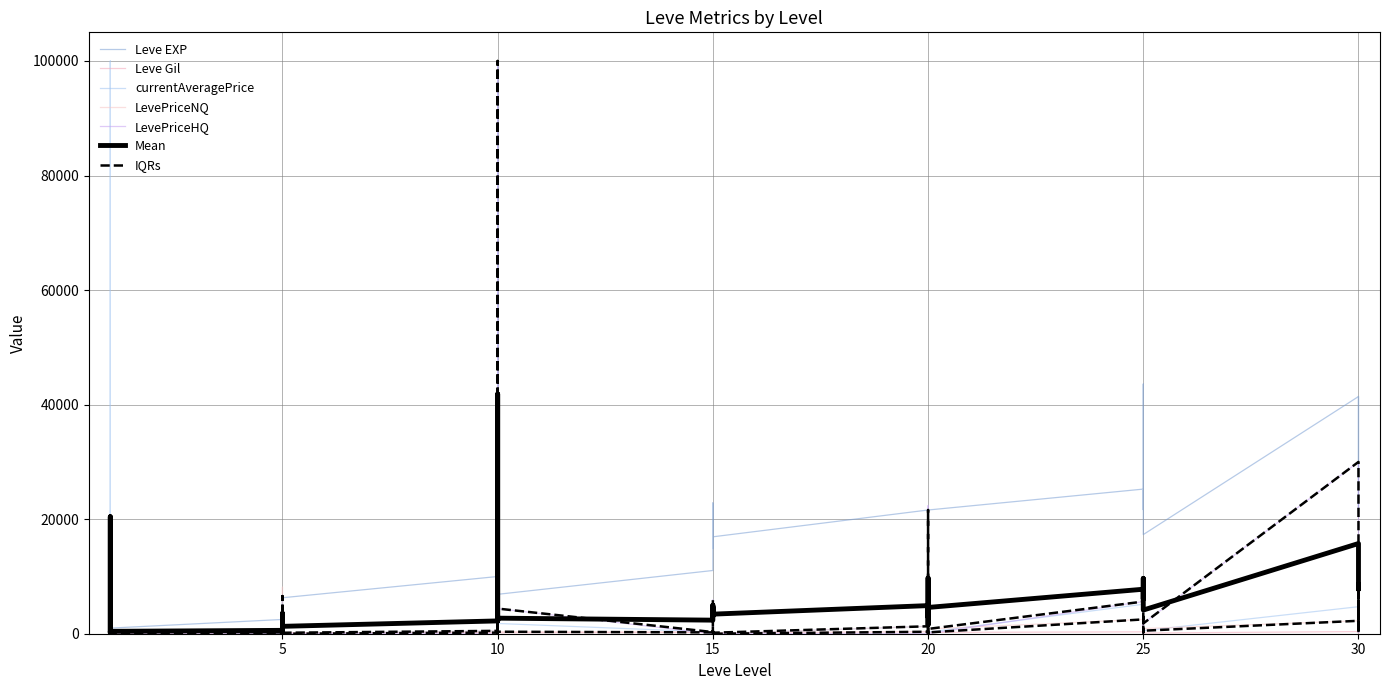

Does the chart display data point markers on the line(s)?

No